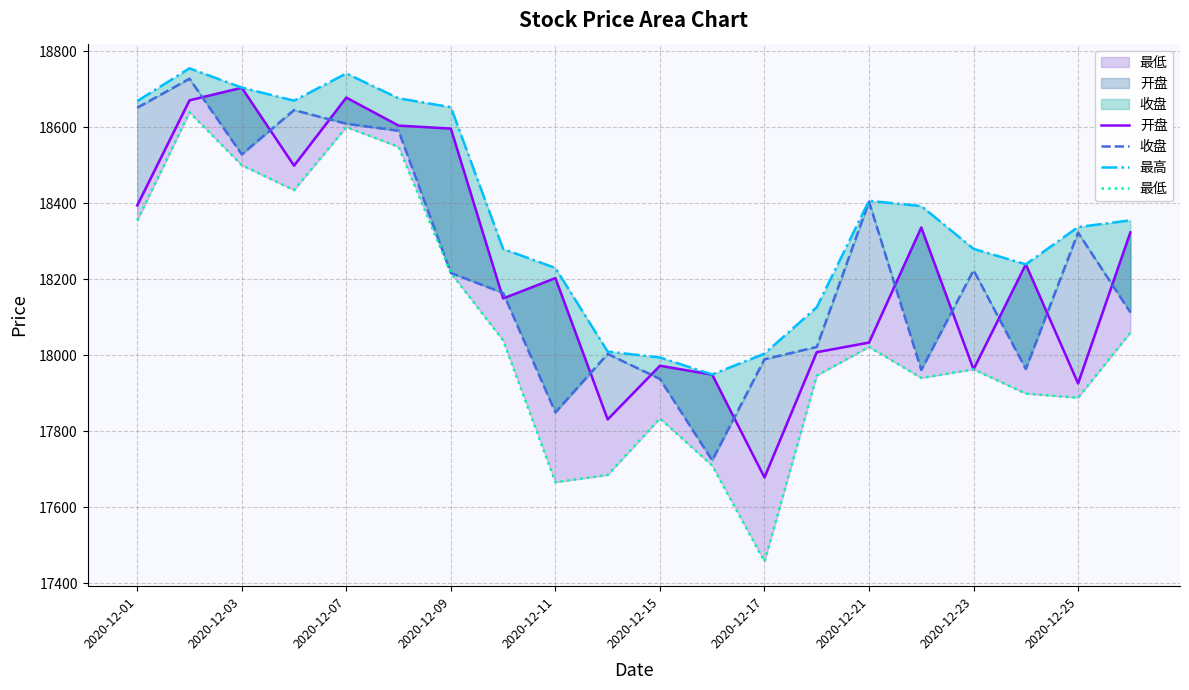

What is the average value of the 收盘 series?

18232.1